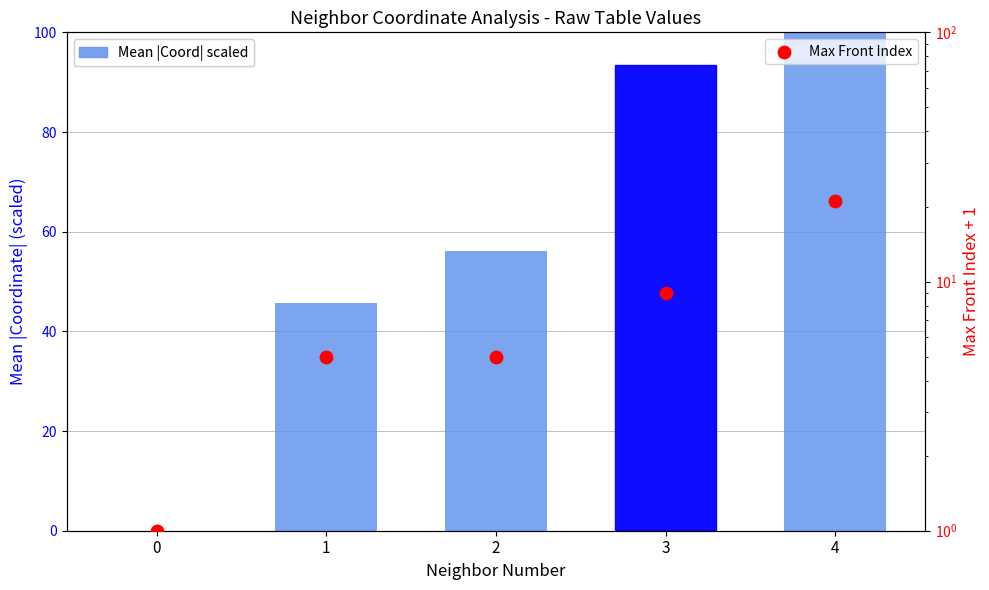

Which series has the largest Y range (max minus min)?

Accuracy (%)